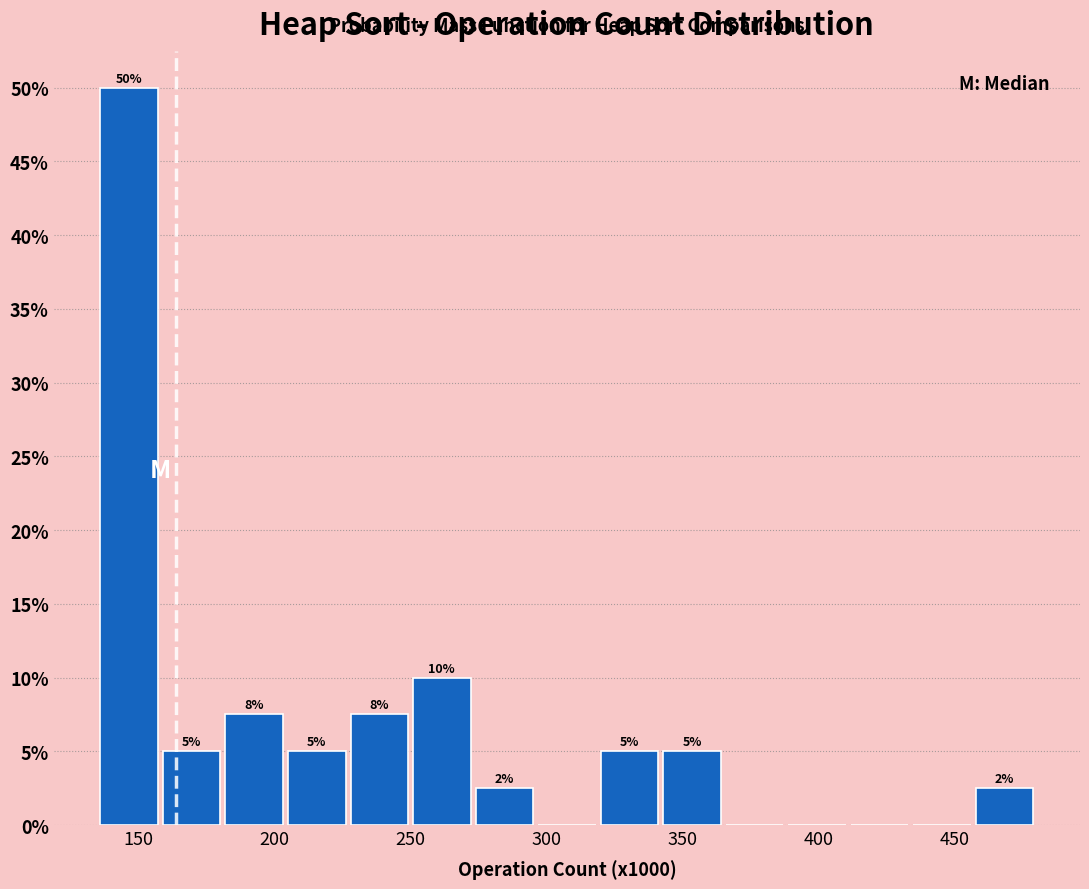

Which range on the x-axis has the tallest bar?

135 to 160